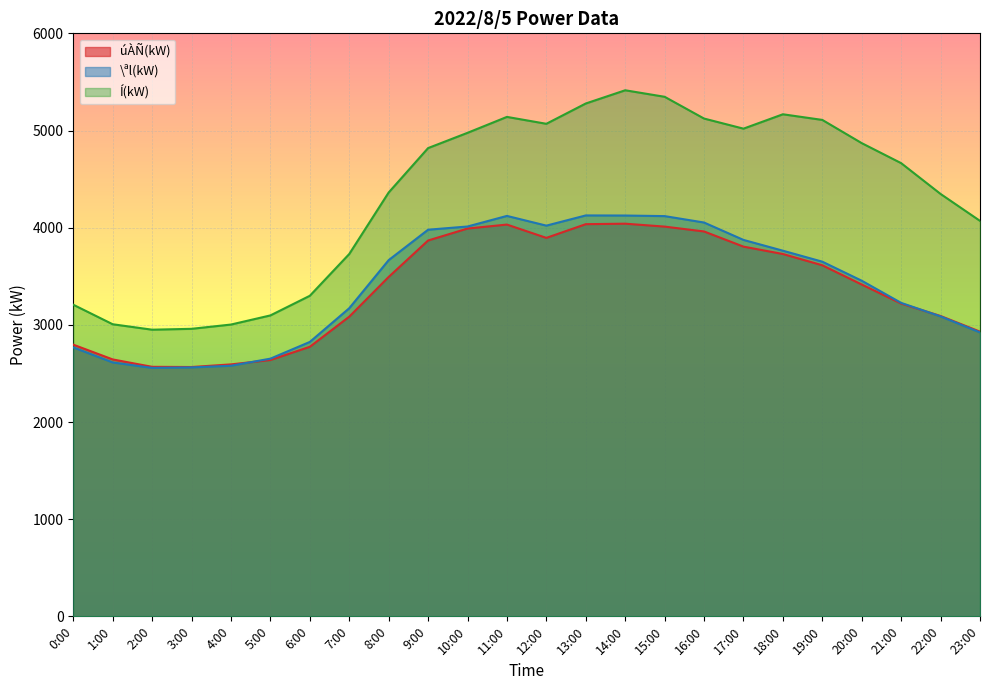

What is the difference between the úÀÑ(kW) values at 7:00 and 21:00?

135